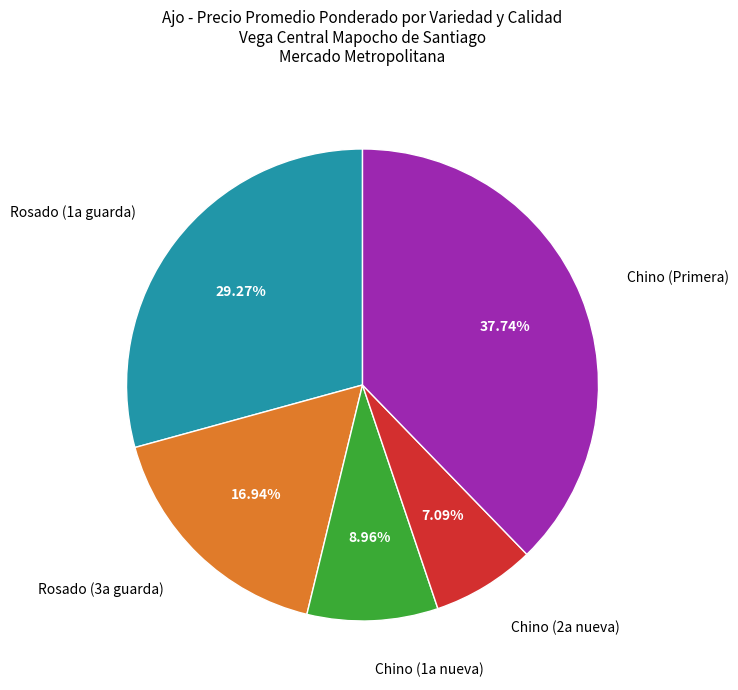

To the nearest percent, what portion does Chino (1a nueva) represent?

9%